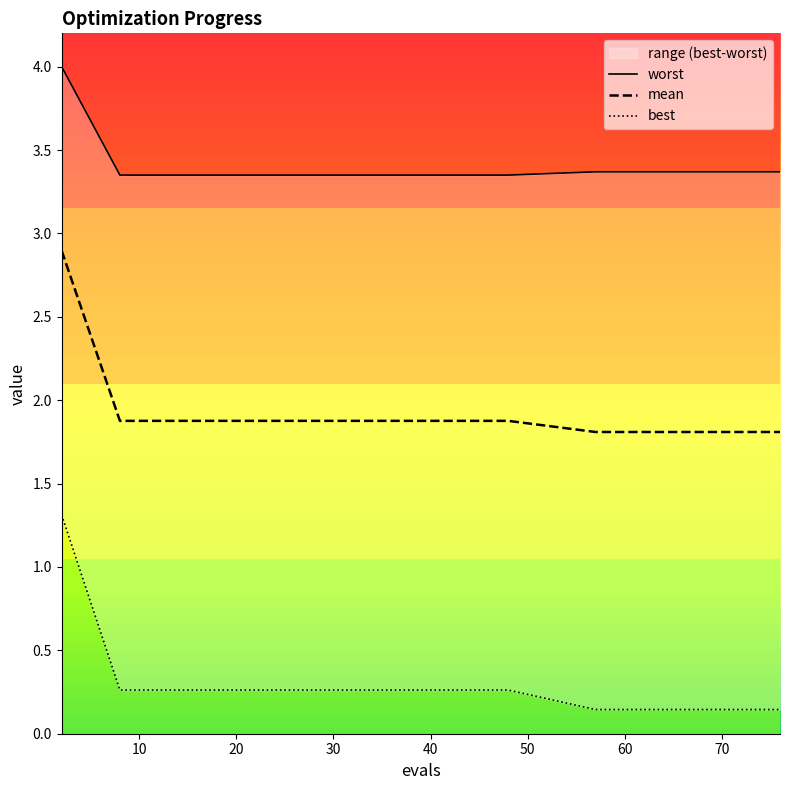

How many lines are shown in the chart?

3